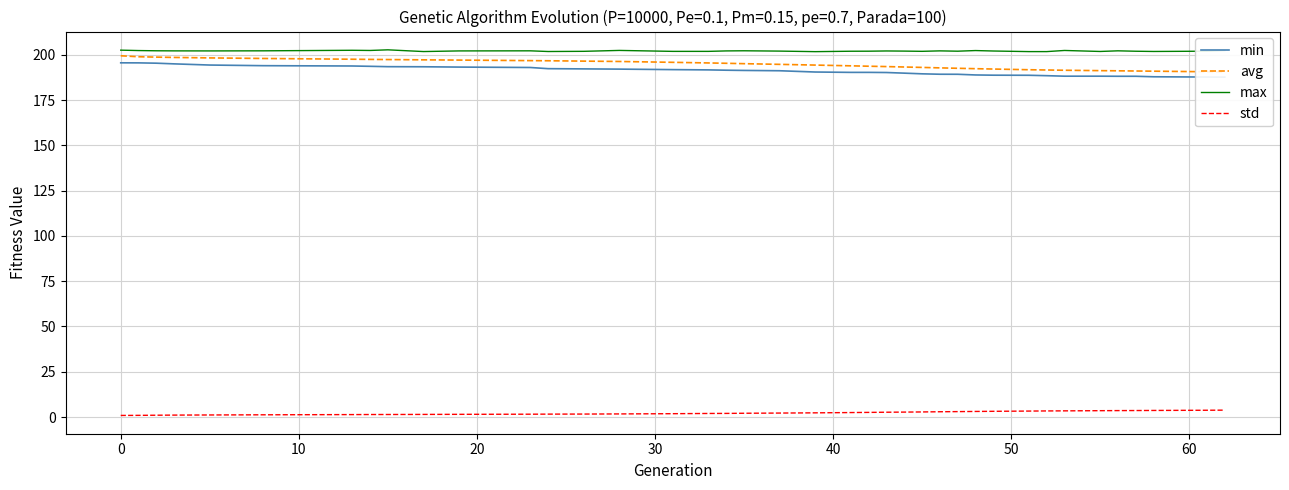

True or false: max and std cross at least once.

False